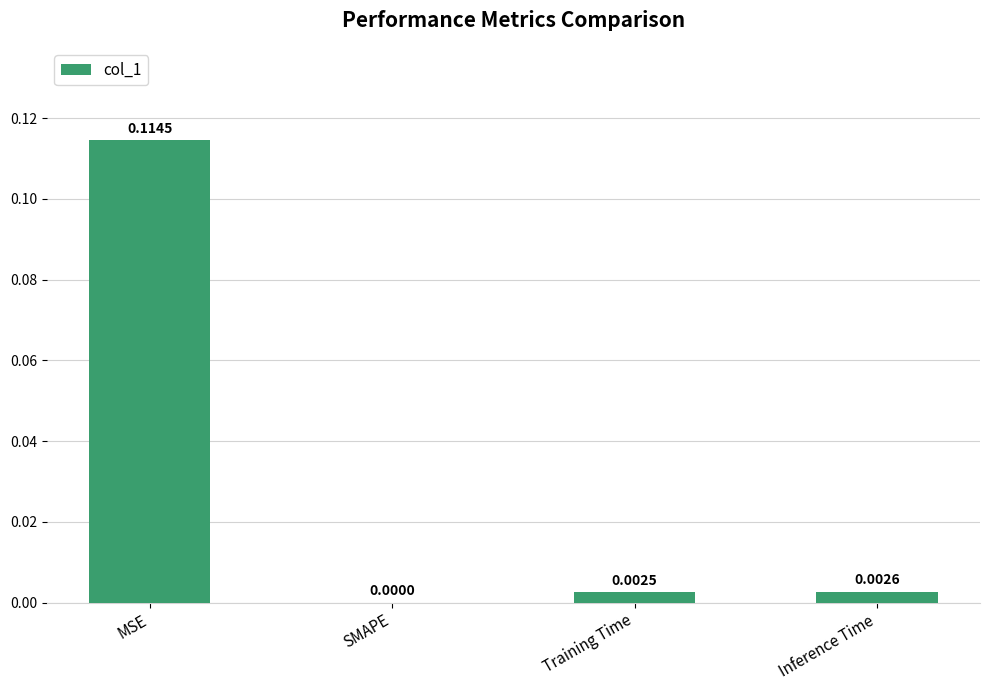

Which category has the highest value across all series?

MSE